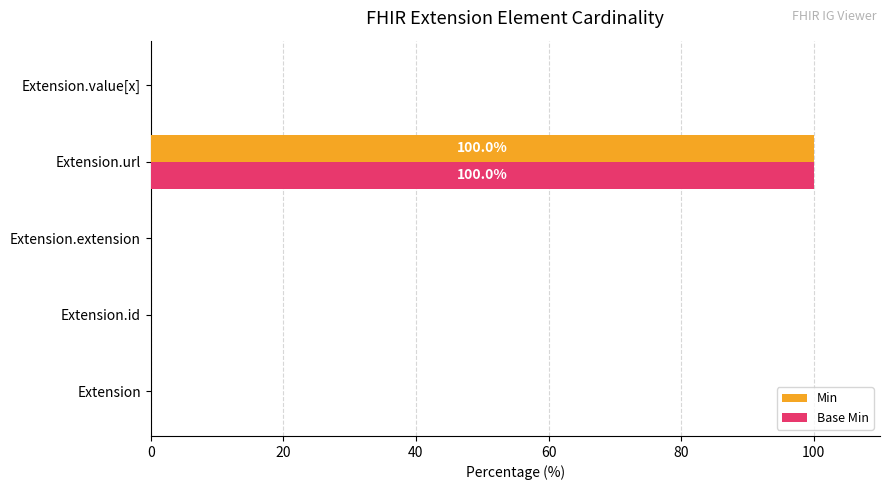

What is the sum of all Min values?

100